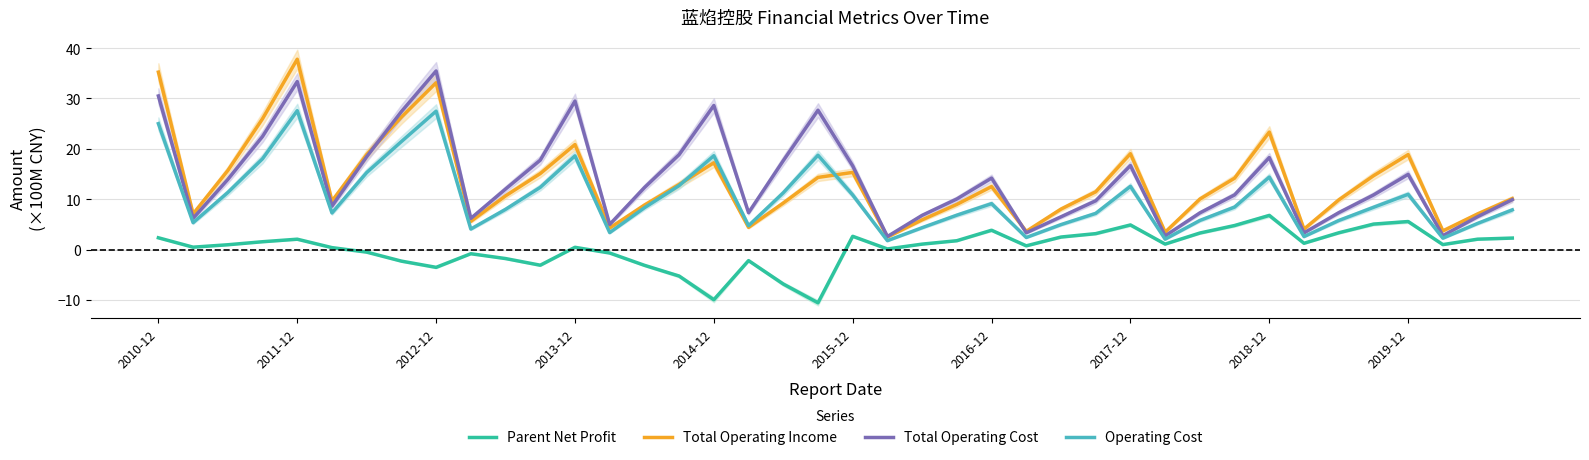

What position from the left is 29?

30